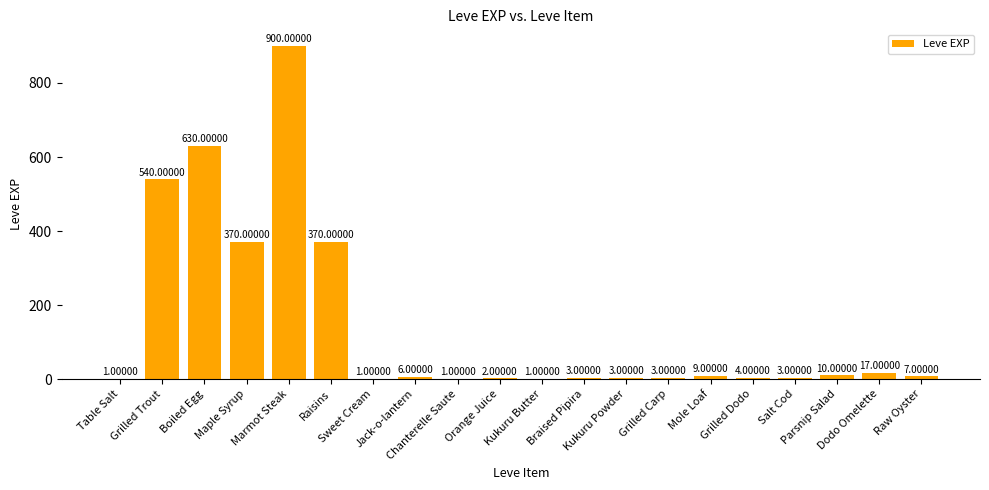

Are the bars horizontal?

No